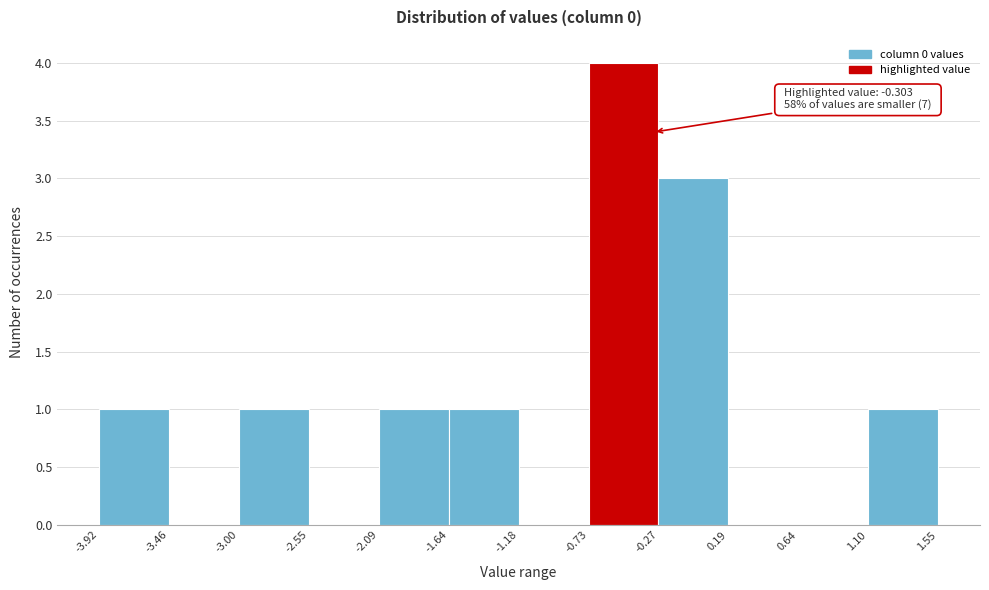

Which range on the x-axis has the tallest bar?

-0.73 to -0.27